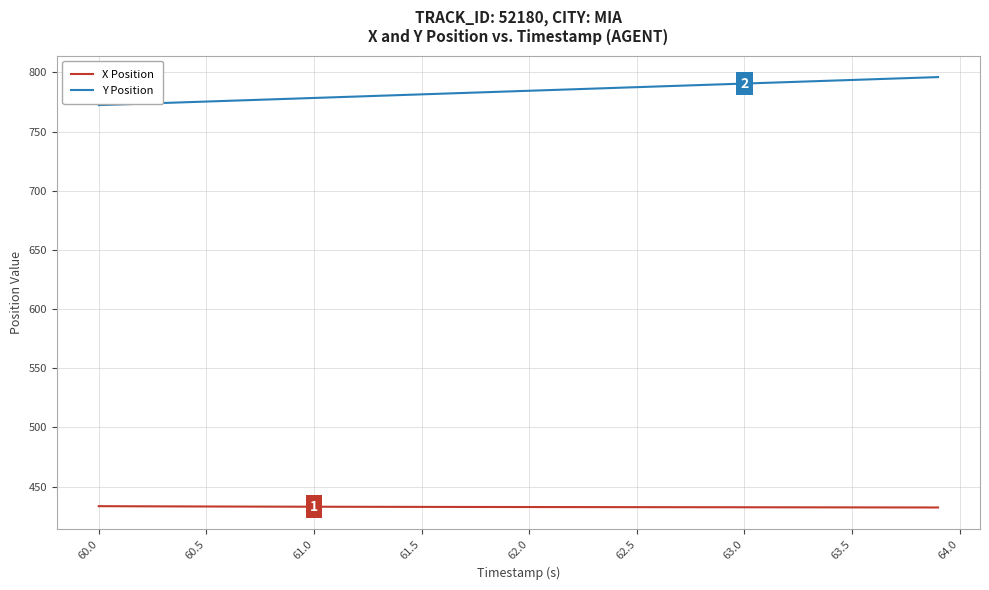

What is the minimum value shown in the chart?

432.4